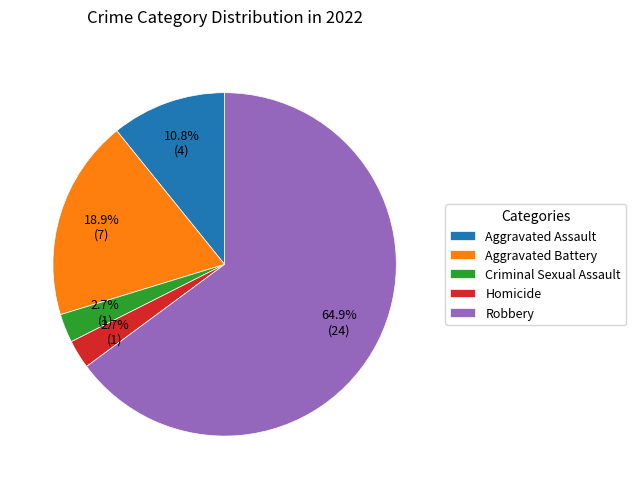

To the nearest percent, what portion does Criminal Sexual Assault represent?

3%